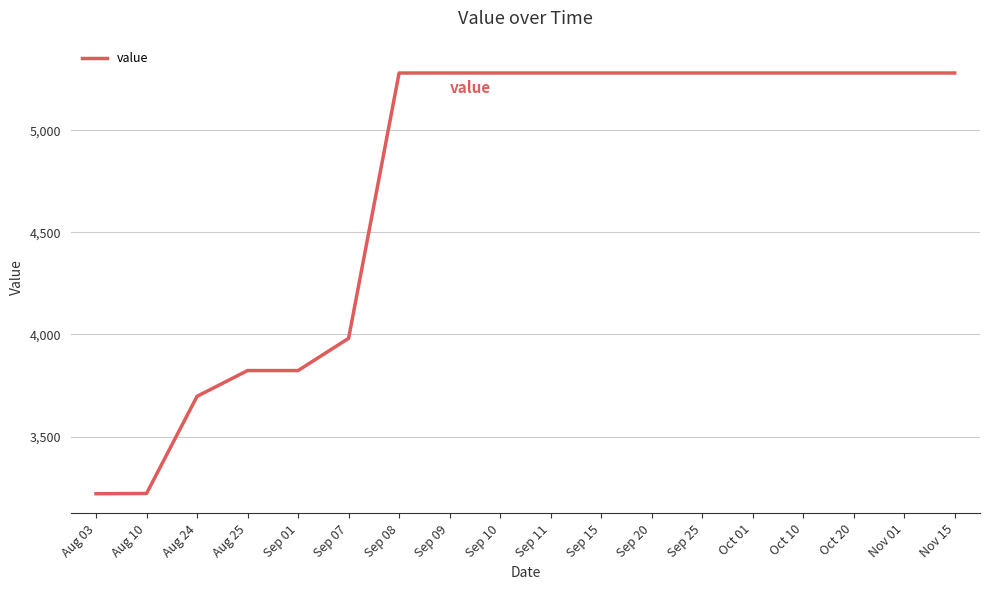

What is the change in value from Aug 24 to Oct 01?

+1584.4